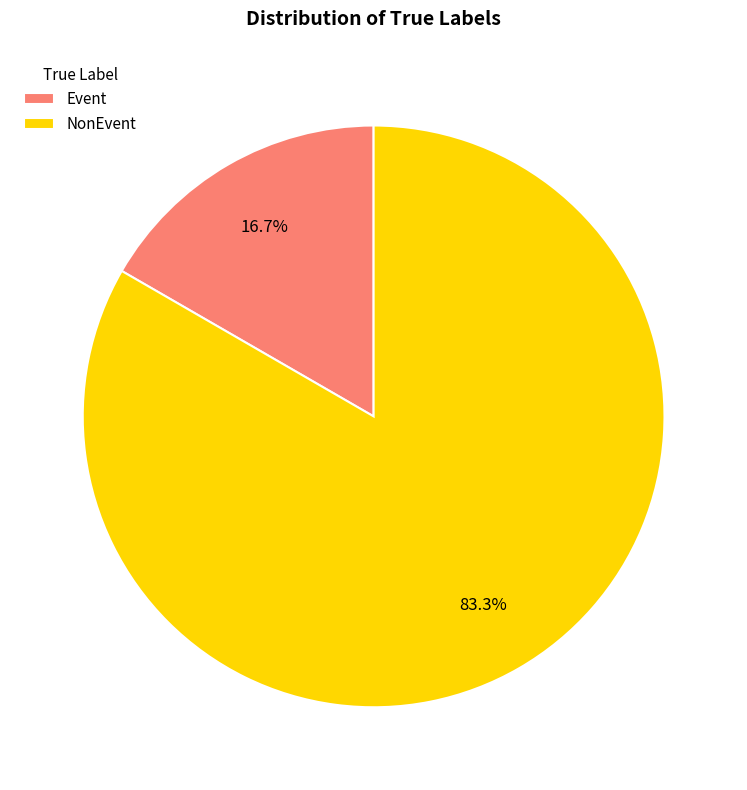

Combined, do Event and NonEvent account for over 50%?

Yes